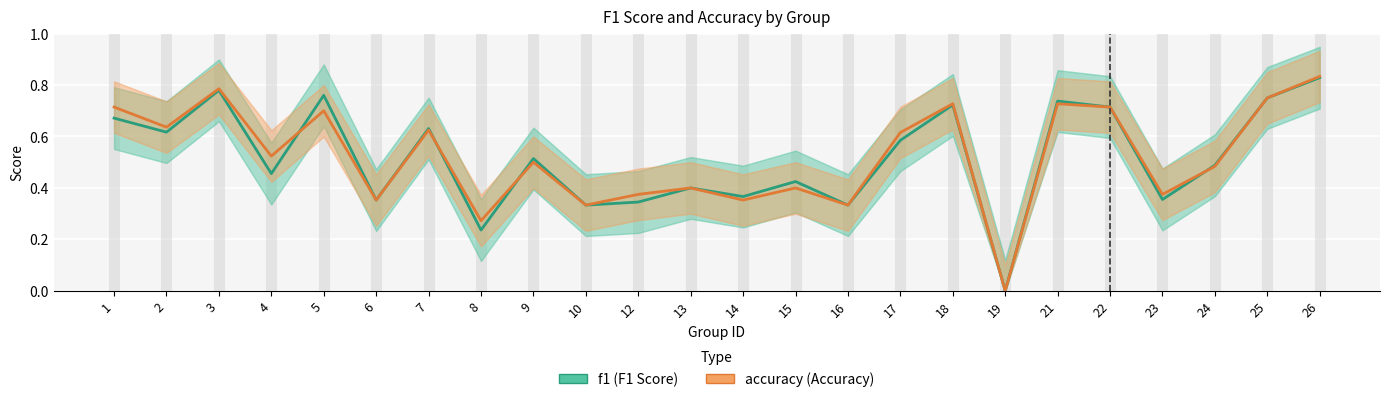

At which category does accuracy reach its first local valley?

2